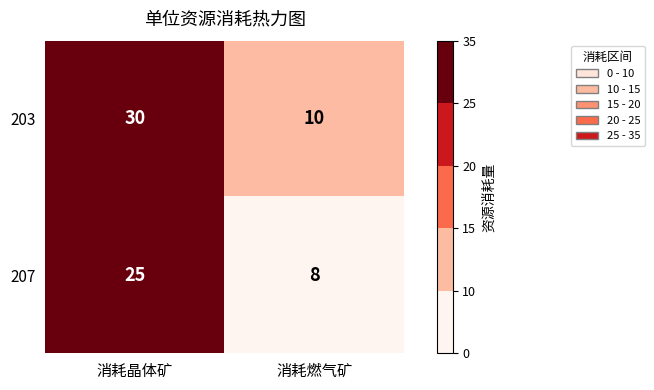

What is the sum of all 203 values?

40